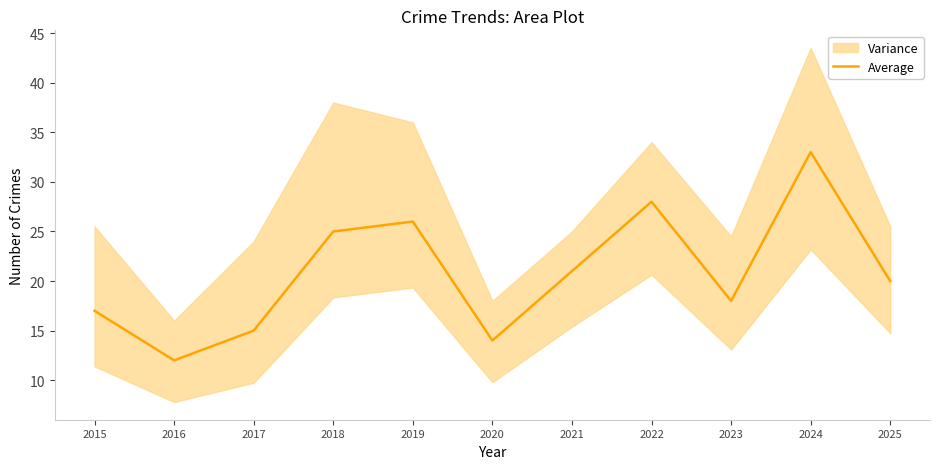

How many data points are above 20?

5